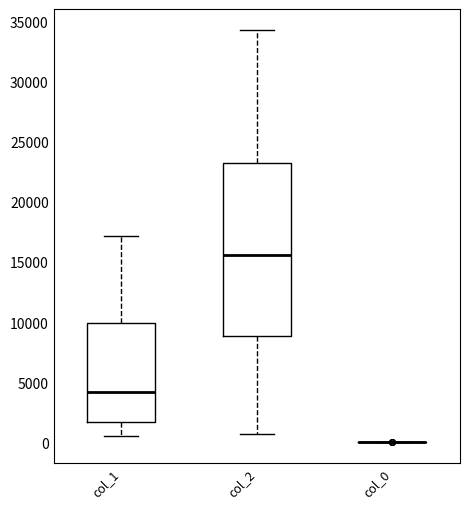

Reading left to right, transcribe this box plot: for each box, give where its median line is, the range the box spans, and where its two whiskers end, as read against the y-axis. The values are not printed on the chart, so give them approximately, as read against the axis.

col_1: median 4000, box 1500 to 10000, whiskers 500 to 17000
col_2: median 15500, box 9000 to 23000, whiskers 500 to 34500
col_0: box collapsed to a line at 0, whiskers 0 to 0